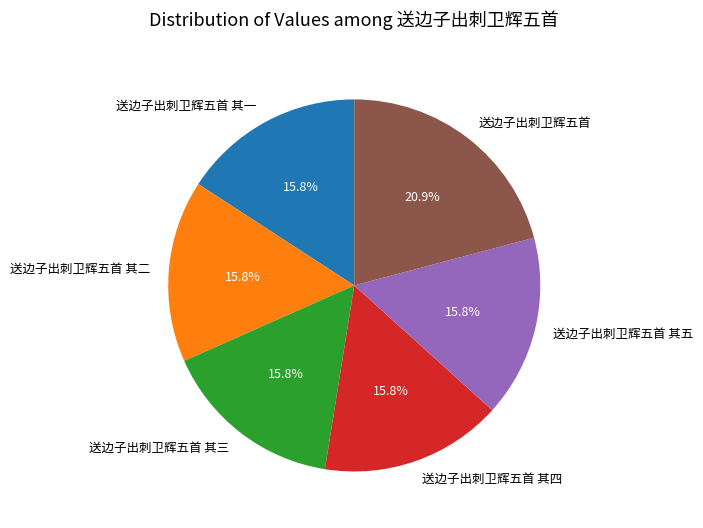

Approximately how many times larger is the value at 送边子出刺卫辉五首 其二 compared to 送边子出刺卫辉五首 其四?

1.0